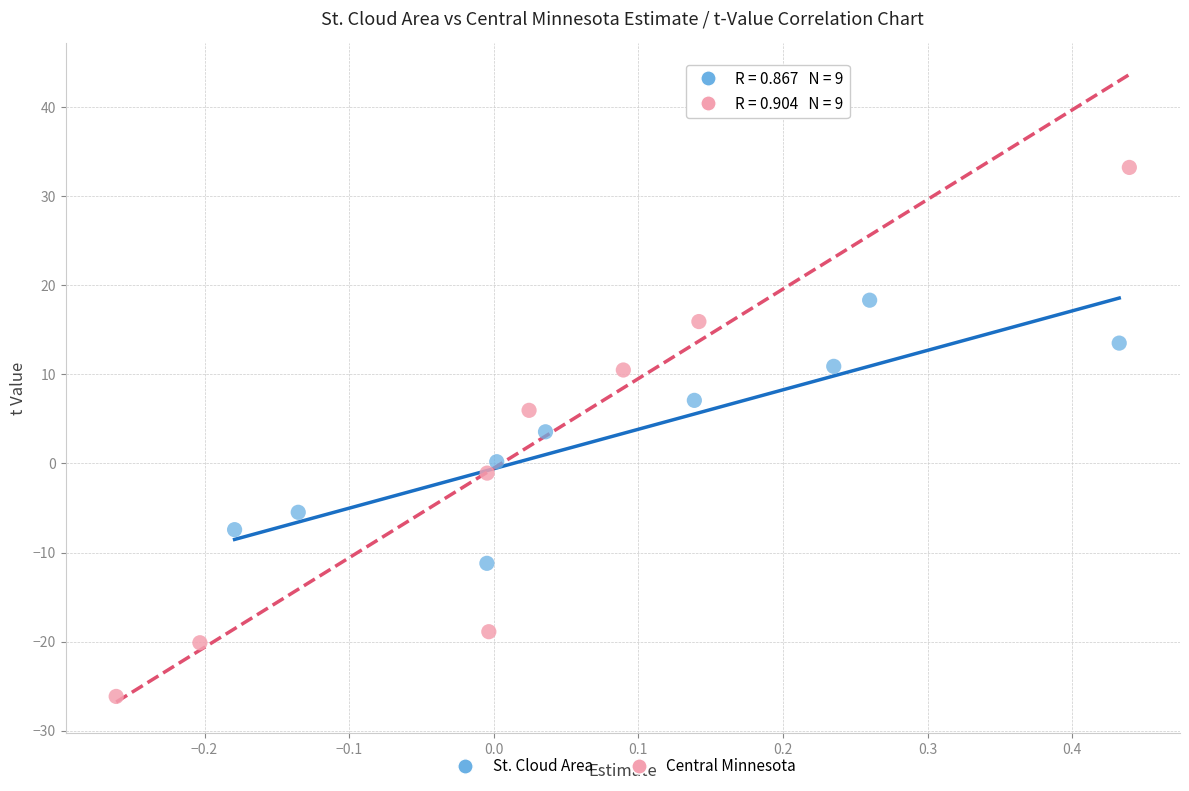

Which series contains the highest Y value?

Central Minnesota